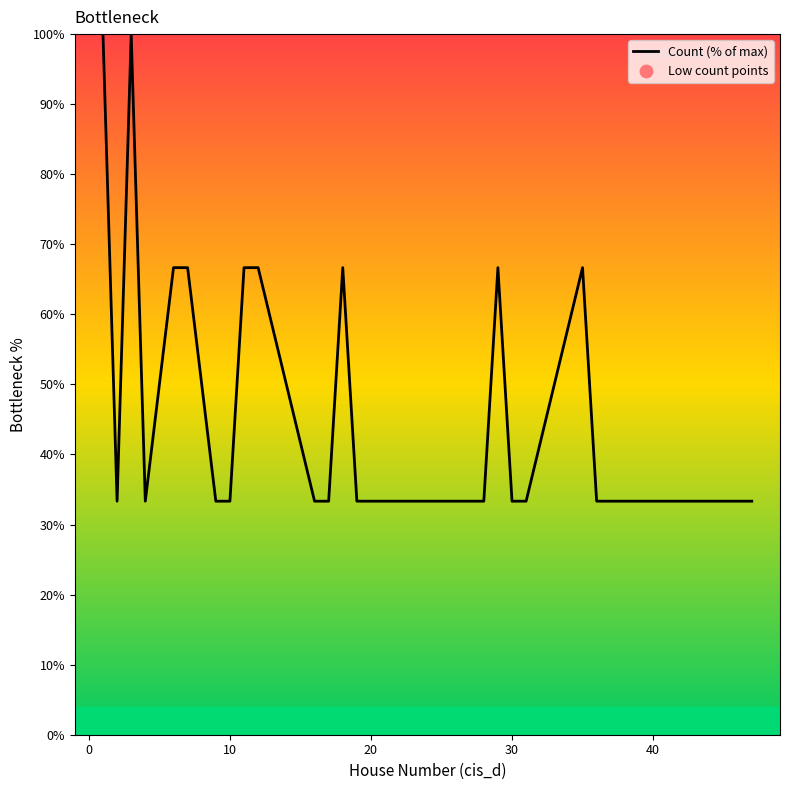

What is the smallest value displayed?

33.3